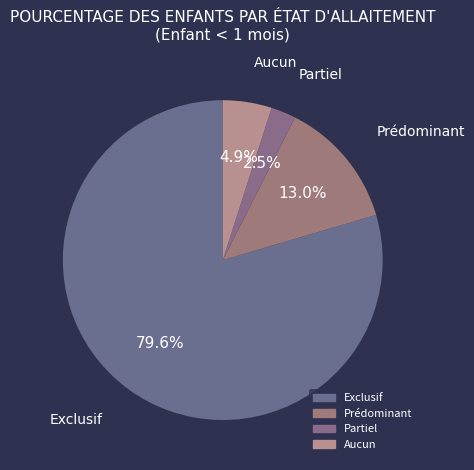

Is there any slice that represents more than half of the pie?

Yes